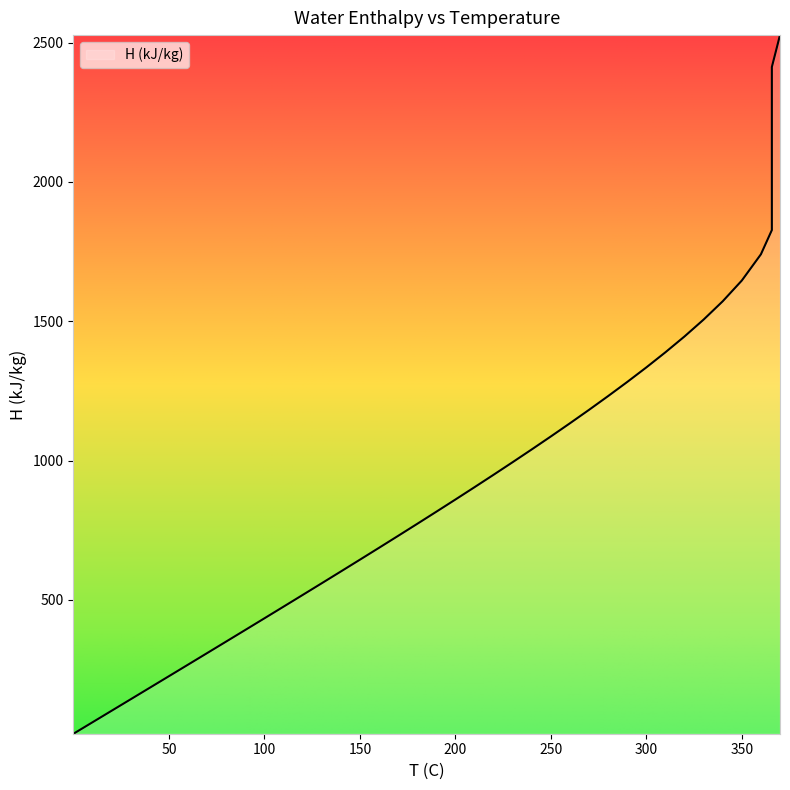

The value at 310.01 is 1388.7. True or false?

True